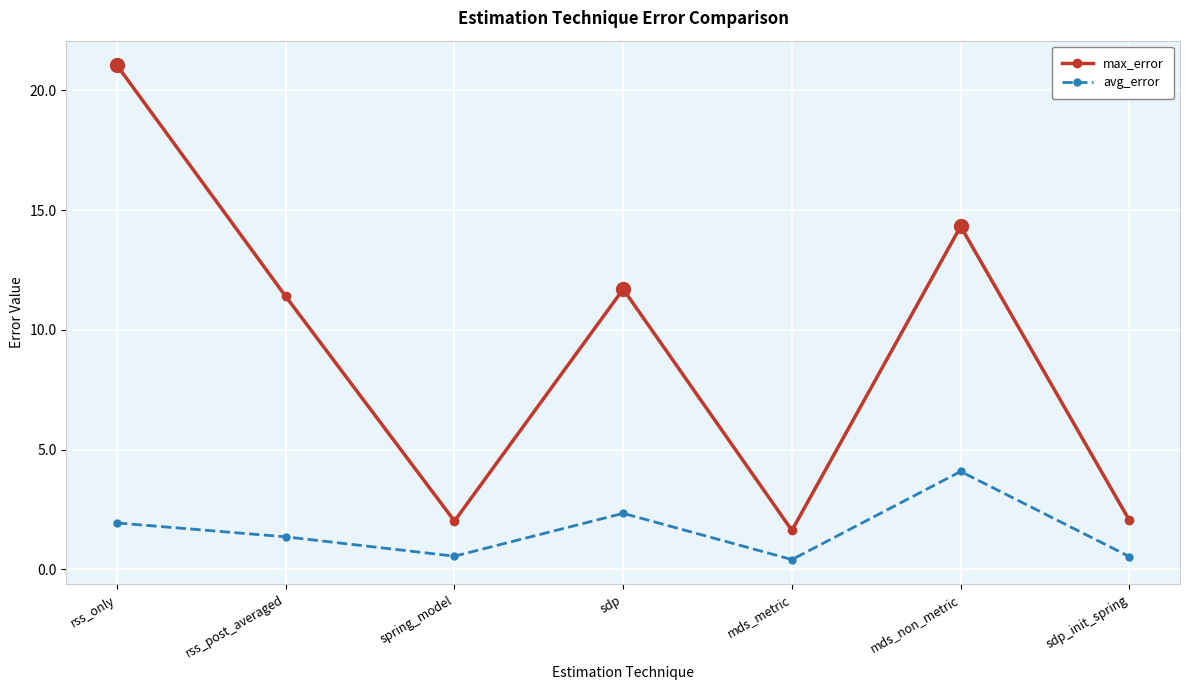

What is the greatest value displayed?

21.0